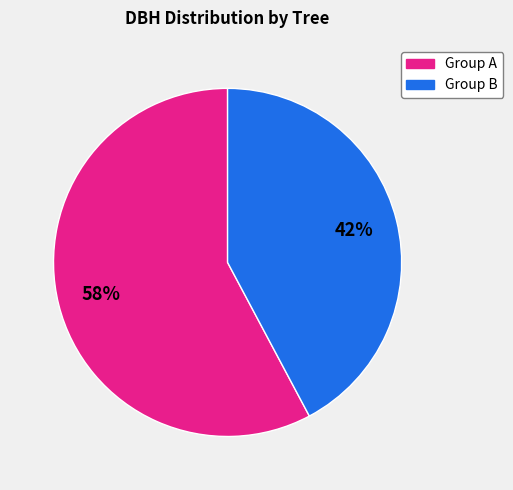

To the nearest percent, what is the difference between the largest and smallest slice percentages?

16%